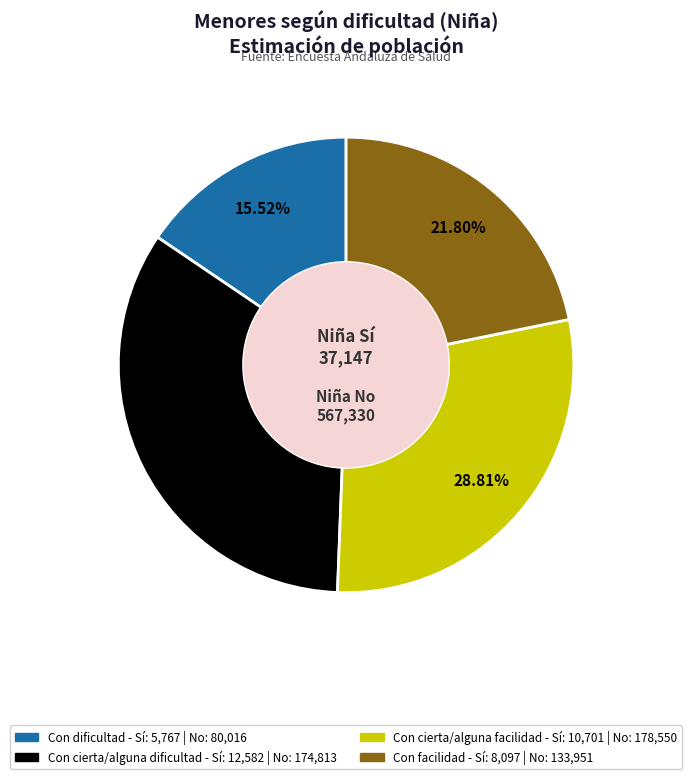

Is there a majority slice in this chart?

No